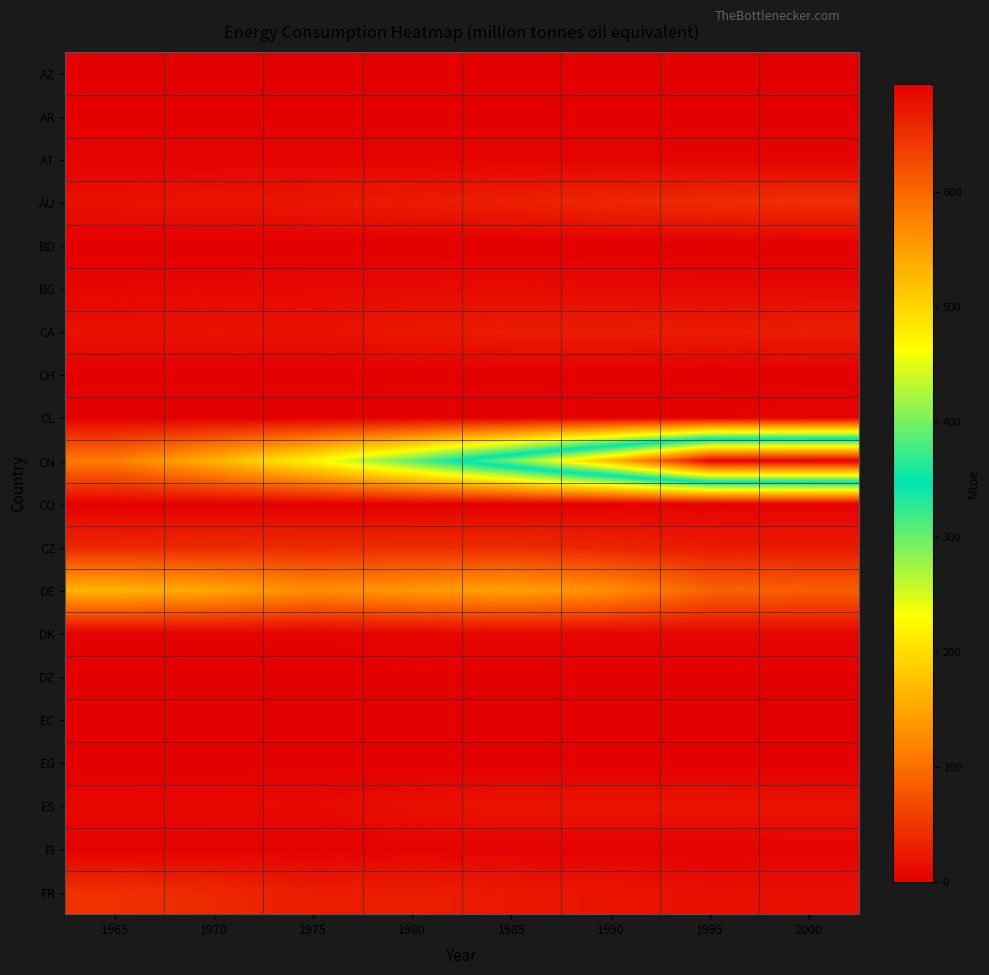

Reading left to right, list all the values displayed in this chart.

AZ: 1965=0.0	1970=0.0	1975=0.0	1980=0.0	1985=0.1	1990=0.1	1995=0.0	2000=0.0
AR: 1965=0.9	1970=1.0	1975=1.1	1980=0.9	1985=0.9	1990=1.0	1995=0.9	2000=0.8
AT: 1965=4.7	1970=4.0	1975=3.2	1980=3.3	1985=3.5	1990=3.6	1995=2.8	2000=3.1
AU: 1965=16.0	1970=18.0	1975=21.6	1980=26.1	1985=29.6	1990=36.5	1995=40.4	2000=44.1
BD: 1965=0.0	1970=0.0	1975=0.1	1980=0.1	1985=0.1	1990=0.3	1995=0.3	2000=0.3
BG: 1965=6.0	1970=8.0	1975=8.5	1980=9.1	1985=10.1	1990=8.9	1995=7.8	2000=7.8
CA: 1965=15.5	1970=16.9	1975=15.5	1980=22.2	1985=26.8	1990=27.1	1995=25.2	2000=27.9
CH: 1965=1.2	1970=0.4	1975=0.1	1980=0.2	1985=0.5	1990=0.3	1995=0.2	2000=0.1
CL: 1965=1.2	1970=1.3	1975=0.8	1980=1.1	1985=1.2	1990=2.4	1995=2.4	2000=4.2
CN: 1965=112.3	1970=162.9	1975=225.2	1980=304.9	1985=399.8	1990=525.3	1995=690.2	2000=693.6
CO: 1965=2.0	1970=2.2	1975=1.8	1980=2.3	1985=2.9	1990=3.5	1995=3.4	2000=3.0
CZ: 1965=35.3	1970=37.1	1975=37.9	1980=38.5	1985=38.2	1990=33.5	1995=23.4	2000=22.8
DE: 1965=163.5	1970=151.7	1975=128.3	1980=139.6	1985=147.7	1990=129.6	1995=90.6	2000=86.8
DK: 1965=2.1	1970=2.0	1975=2.5	1980=5.9	1985=7.1	1990=6.0	1995=6.5	2000=6.7
DZ: 1965=0.1	1970=0.1	1975=0.0	1980=0.1	1985=0.8	1990=0.6	1995=0.6	2000=0.3
EC: 1965=0.0	1970=0.0	1975=0.0	1980=0.0	1985=0.0	1990=0.0	1995=0.0	2000=0.0
EG: 1965=0.4	1970=0.4	1975=0.6	1980=0.6	1985=0.8	1990=0.9	1995=1.2	2000=1.2
ES: 1965=8.2	1970=8.4	1975=9.2	1980=14.1	1985=19.2	1990=19.0	1995=18.5	2000=17.7
FI: 1965=2.0	1970=2.5	1975=1.8	1980=3.8	1985=3.5	1990=3.2	1995=3.1	2000=4.5
FR: 1965=45.1	1970=37.8	1975=26.5	1980=27.7	1985=23.0	1990=19.1	1995=14.5	2000=13.4